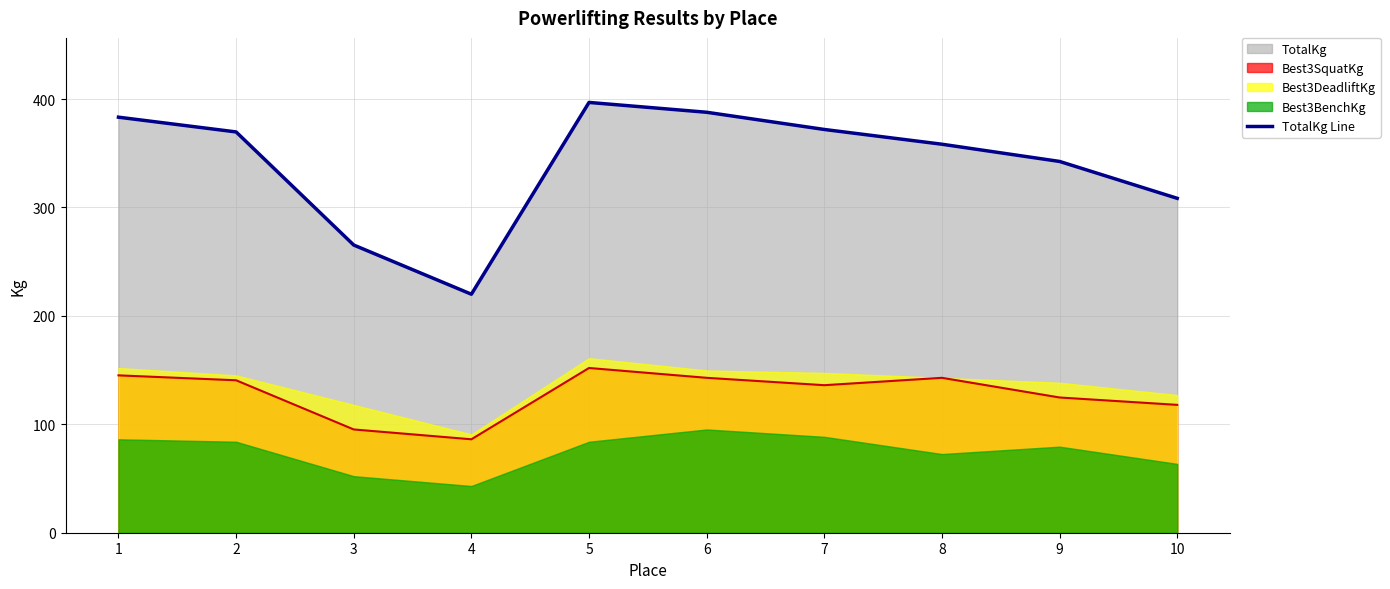

How many data points are less than 369?

5